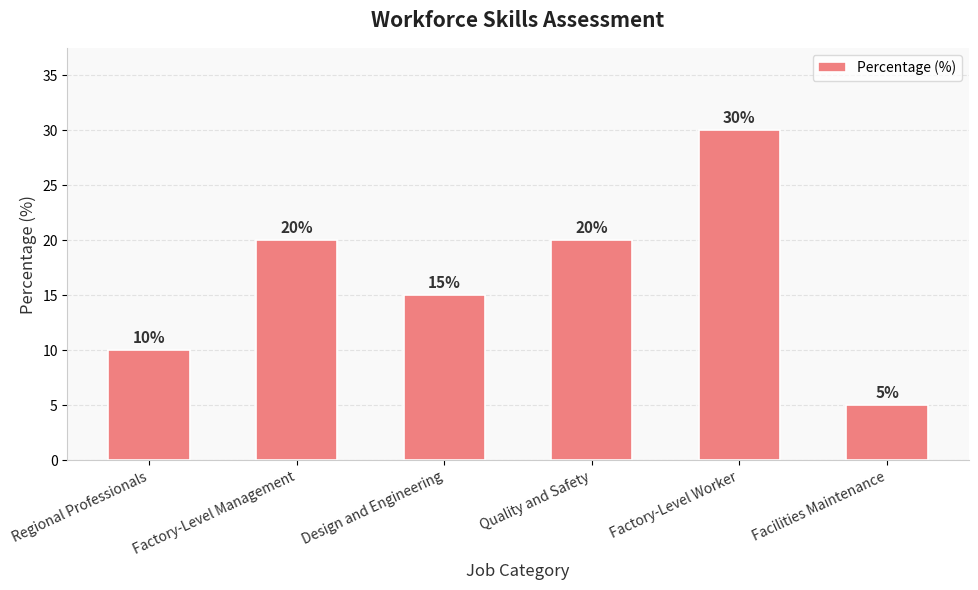

The chart shows a value of 4 at Design and Engineering. True or false?

False